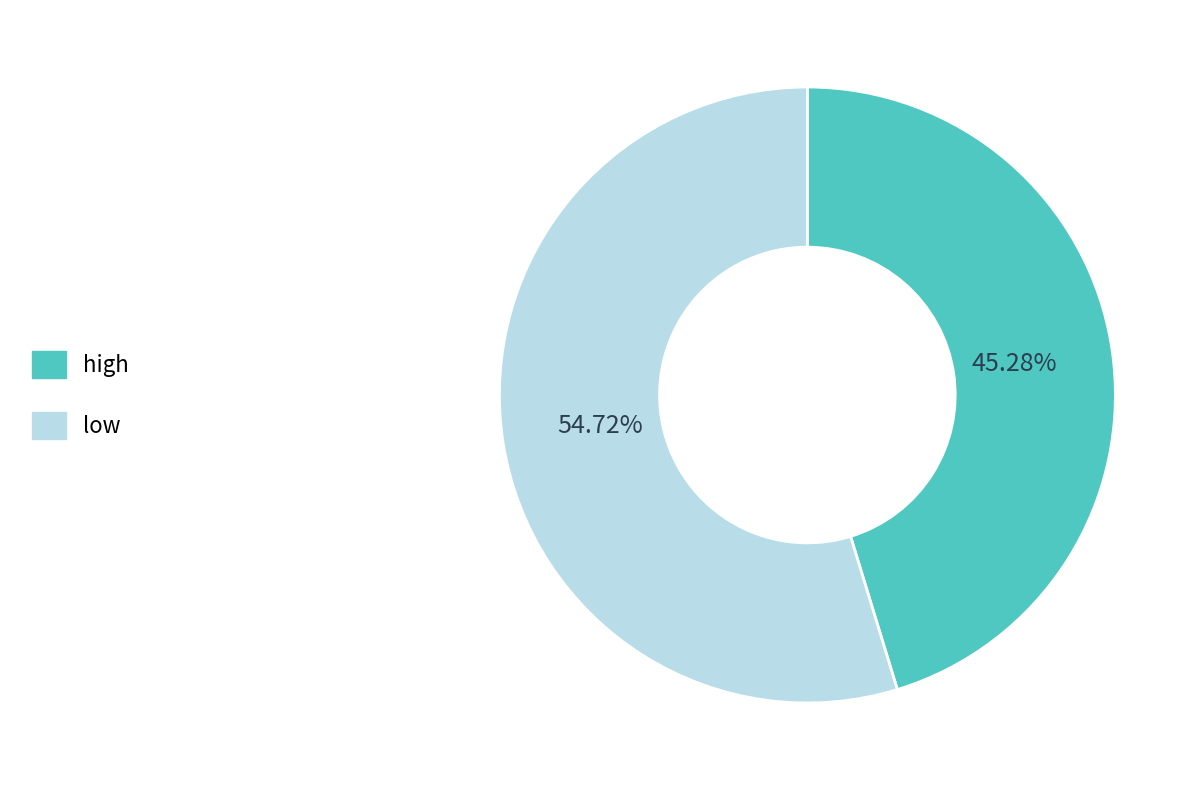

To the nearest percent, what percentage of the pie is low?

55%